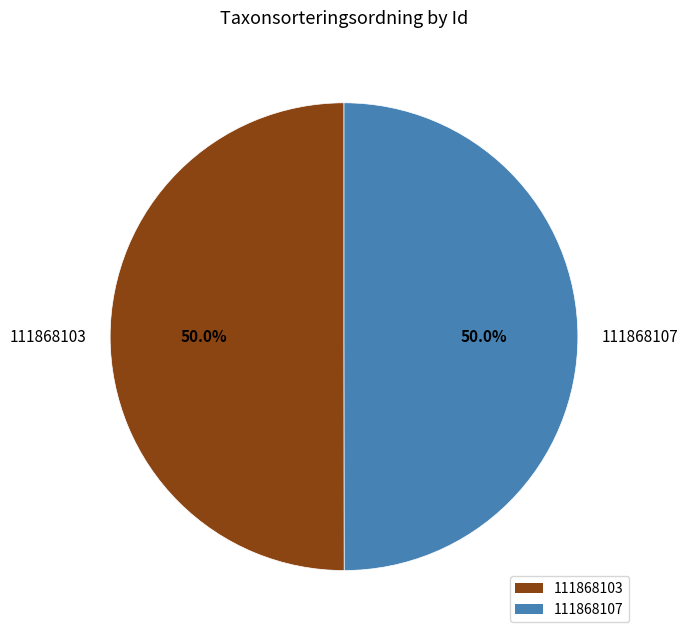

What percentage is NOT represented by 111868107?

50.0%